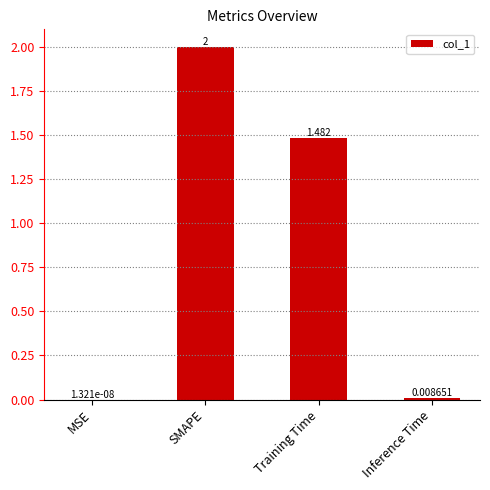

At which label does the data first exceed 1?

SMAPE